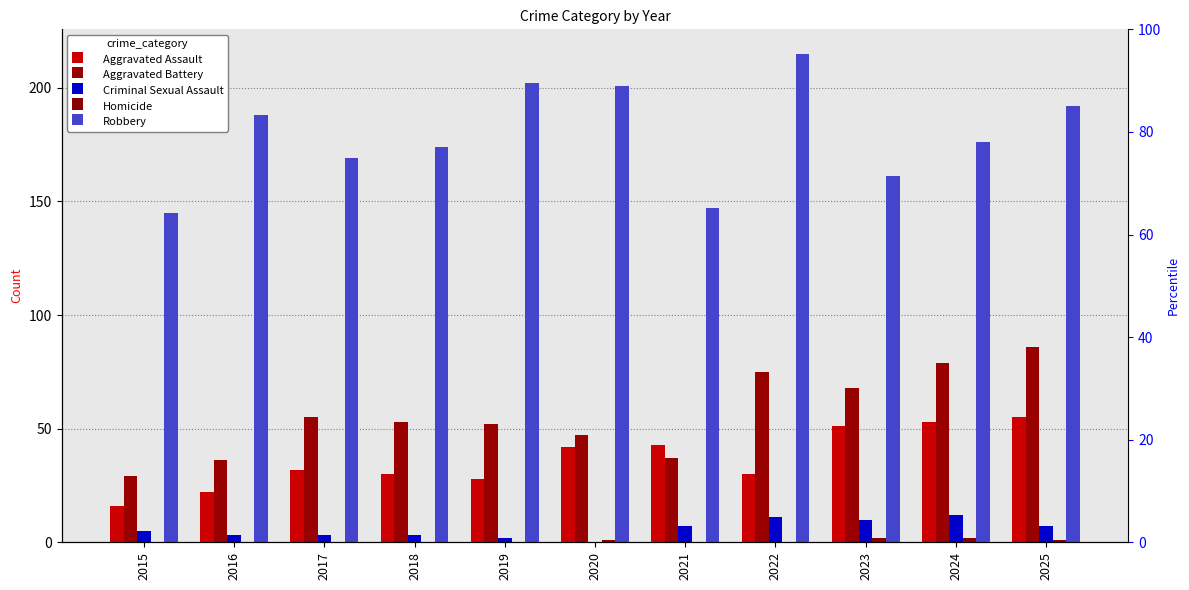

How many distinct data groups are displayed?

5